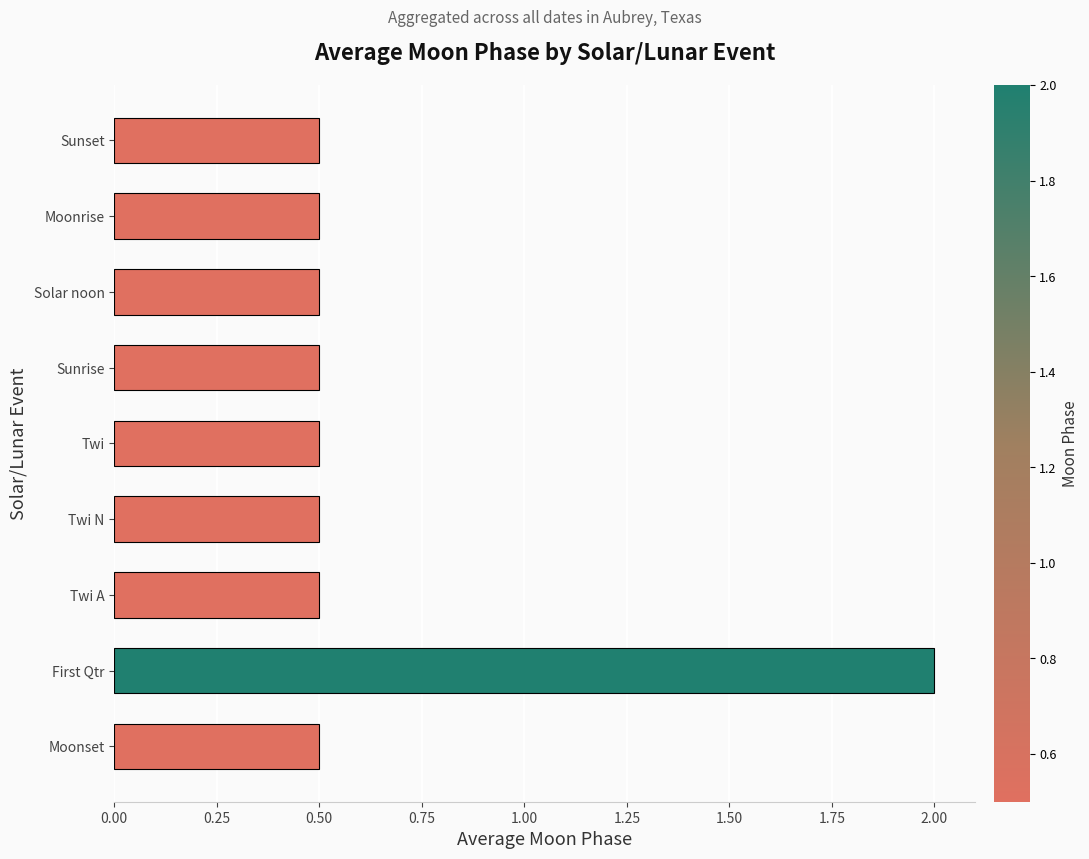

Is it true that the value at Twi is 0.5?

True